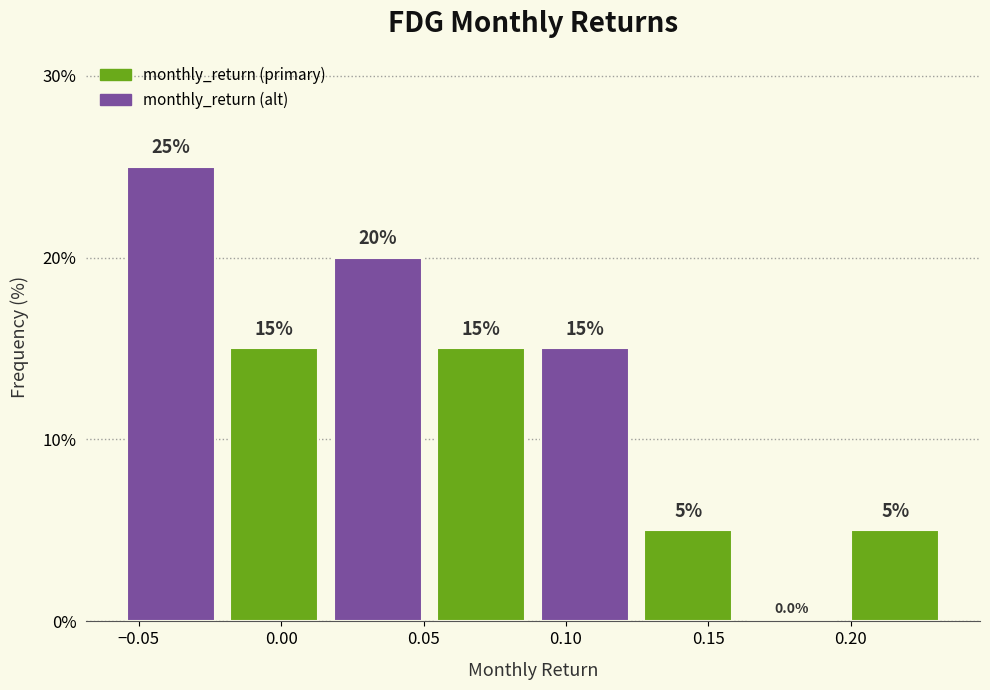

Over which range of the x-axis is the bar tallest?

-0.055 to -0.020